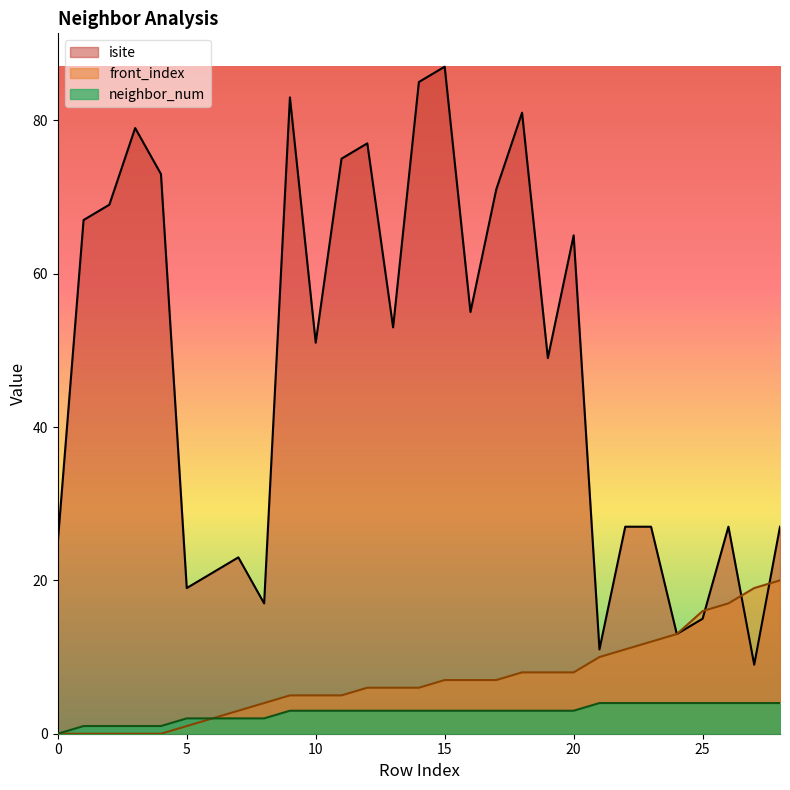

In isite, how many points are higher than both neighbors (excluding endpoints)?

8